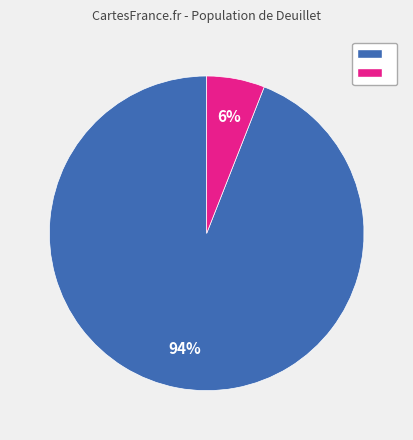

Is there any slice that represents more than half of the pie?

Yes